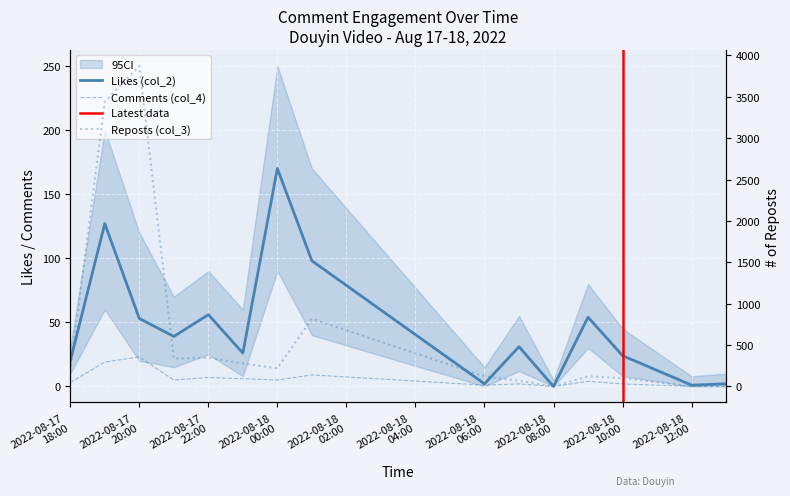

How many values in the Comments (col_4) series exceed 4?

7